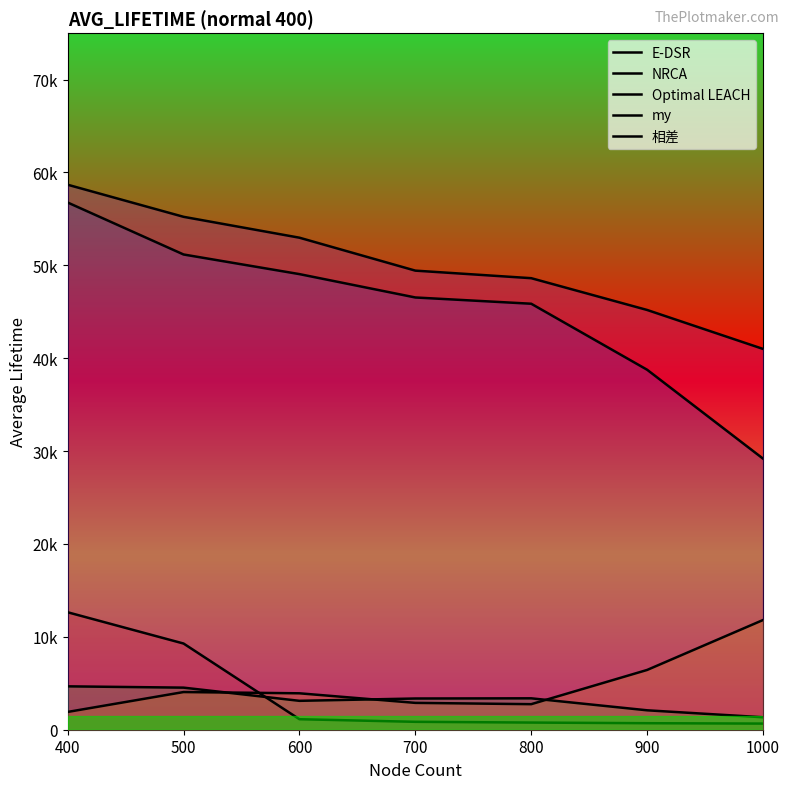

What is the difference between the second highest and second lowest values in the NRCA series?

8580